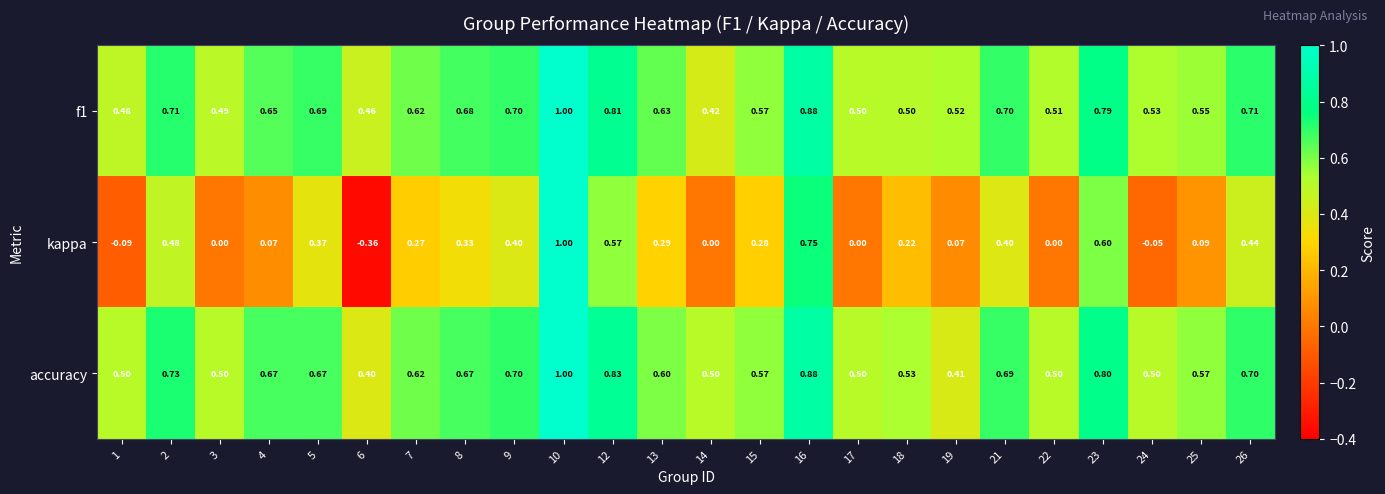

Which series has the largest range (max minus min)?

kappa